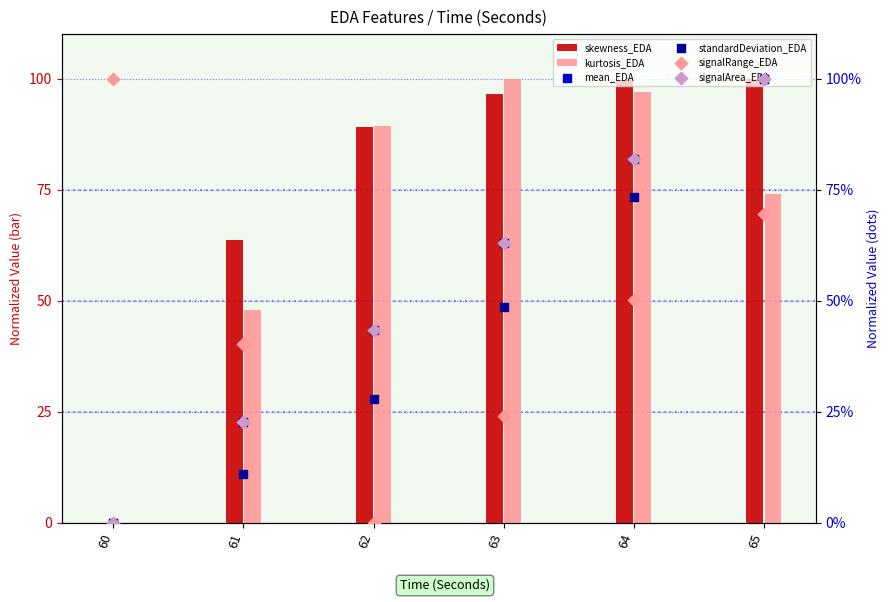

Which series has the largest total across all categories?

skewness_EDA